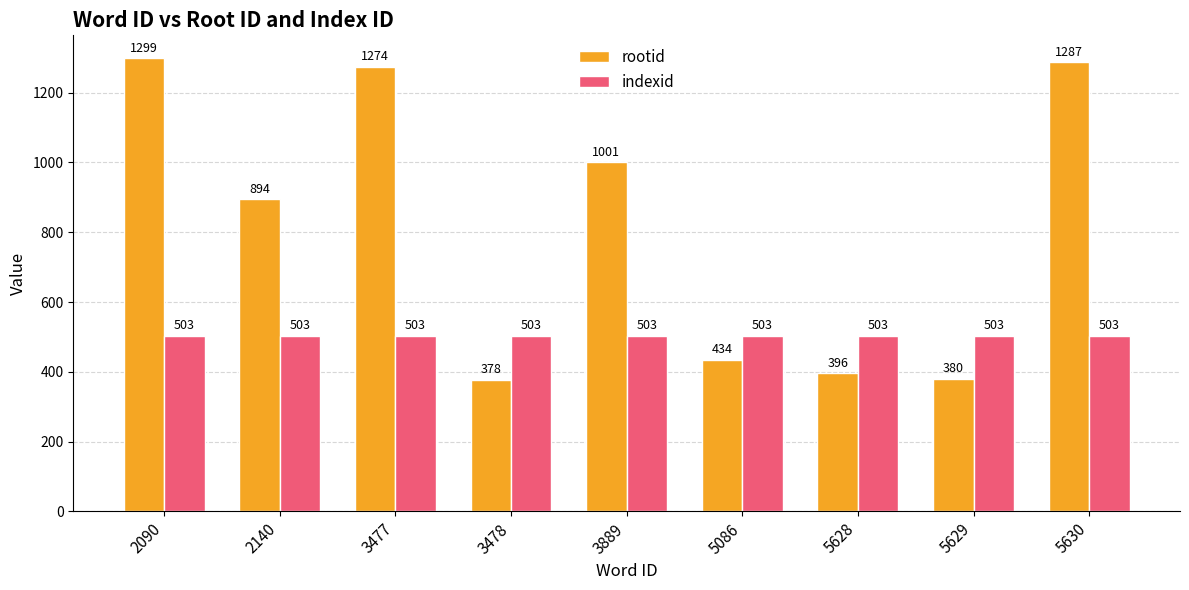

What is the spread (max minus min) of values at 2140?

391